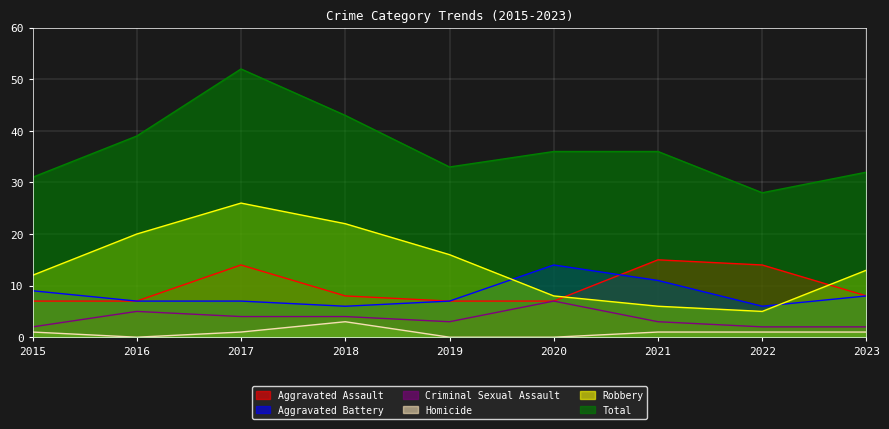

At which category does Aggravated Battery reach its first local peak?

2020